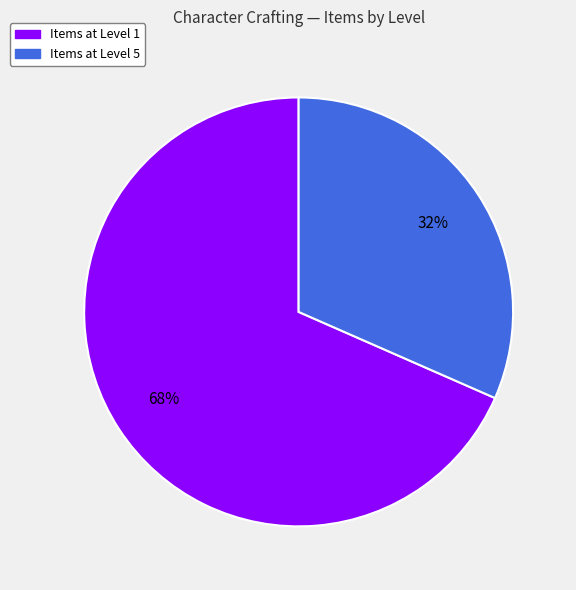

Is there a majority slice in this chart?

Yes